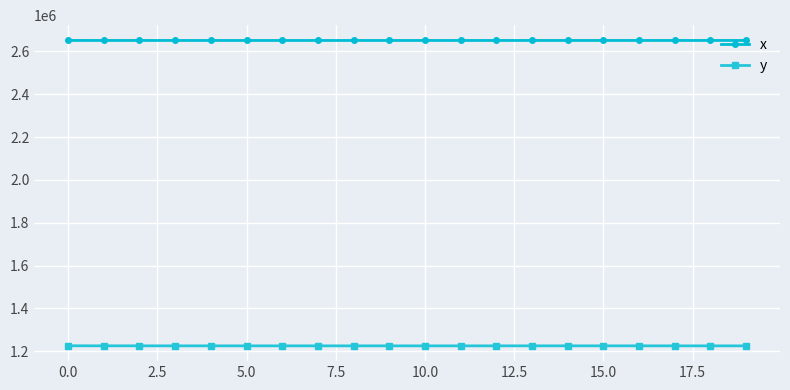

Does the chart display data point markers on the line(s)?

Yes